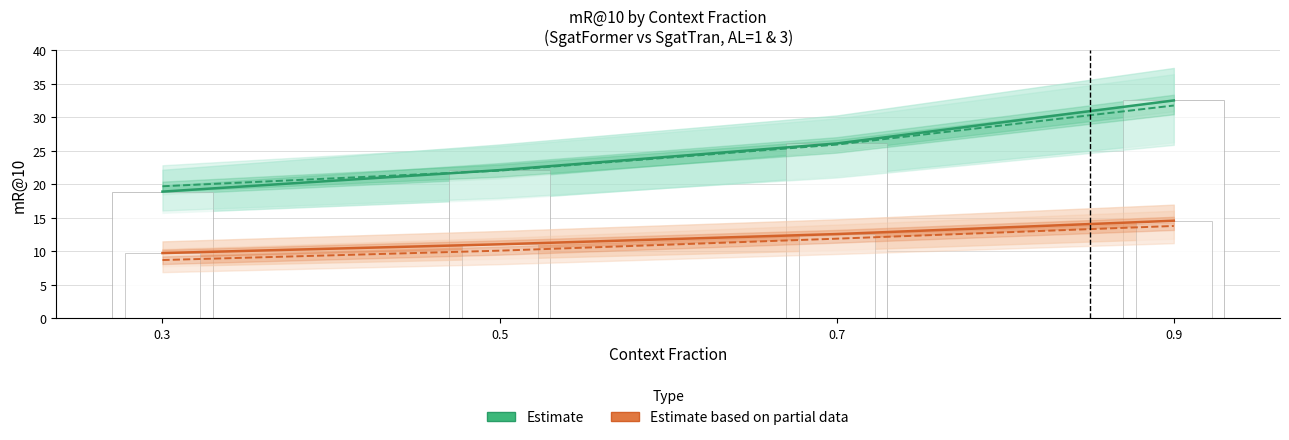

What is the maximum value shown in the chart?

32.5